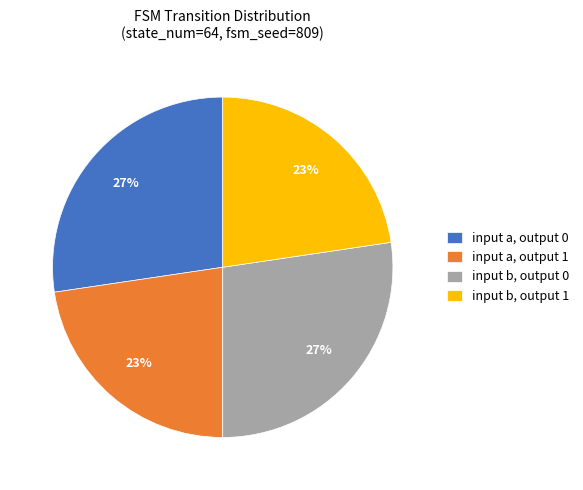

What is the ratio of the value at input b, output 0 to the value at input a, output 1?

1.2